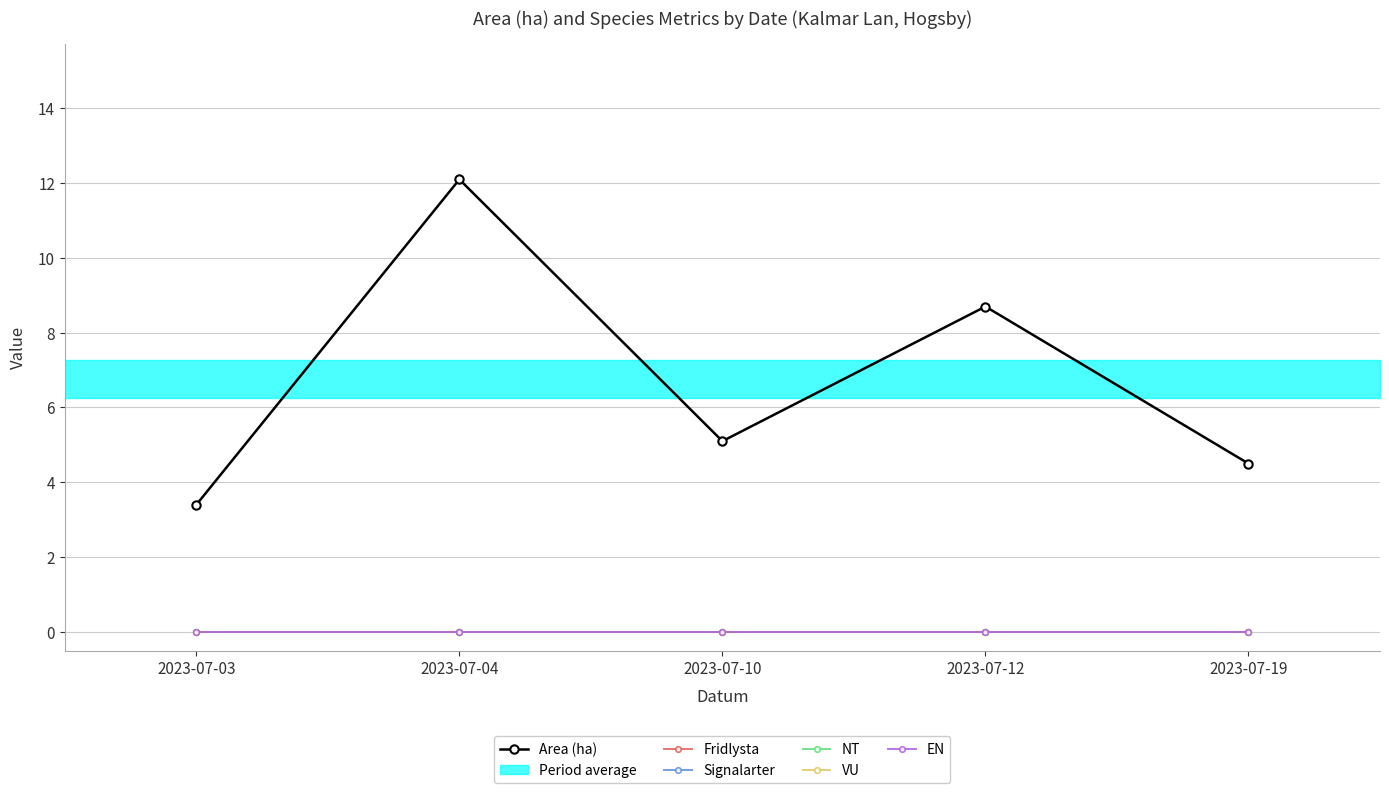

Is the value of Signalarter at 2023-07-12 greater than the value of Fridlysta at 2023-07-19?

No